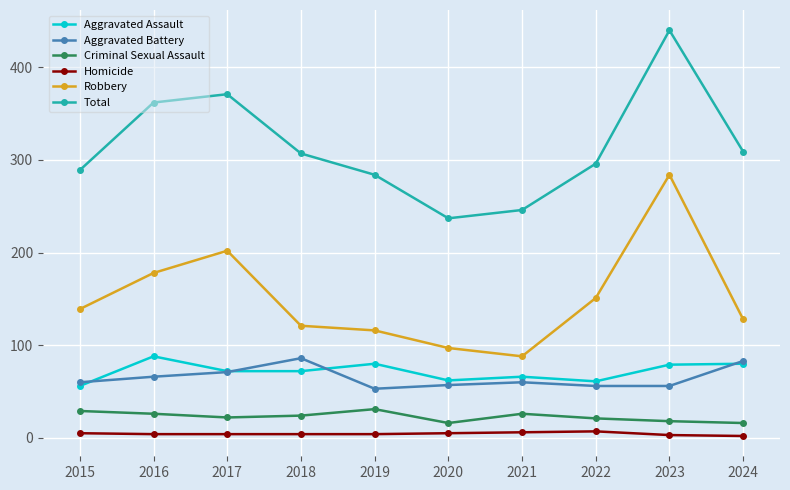

What is the maximum value shown in the chart?

440